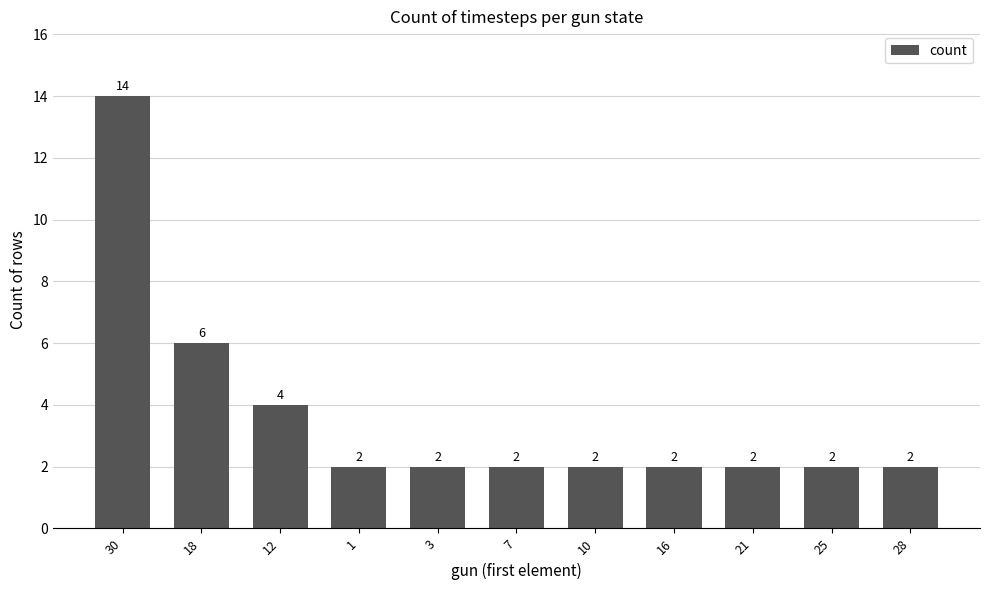

What is the sum of all values?

40